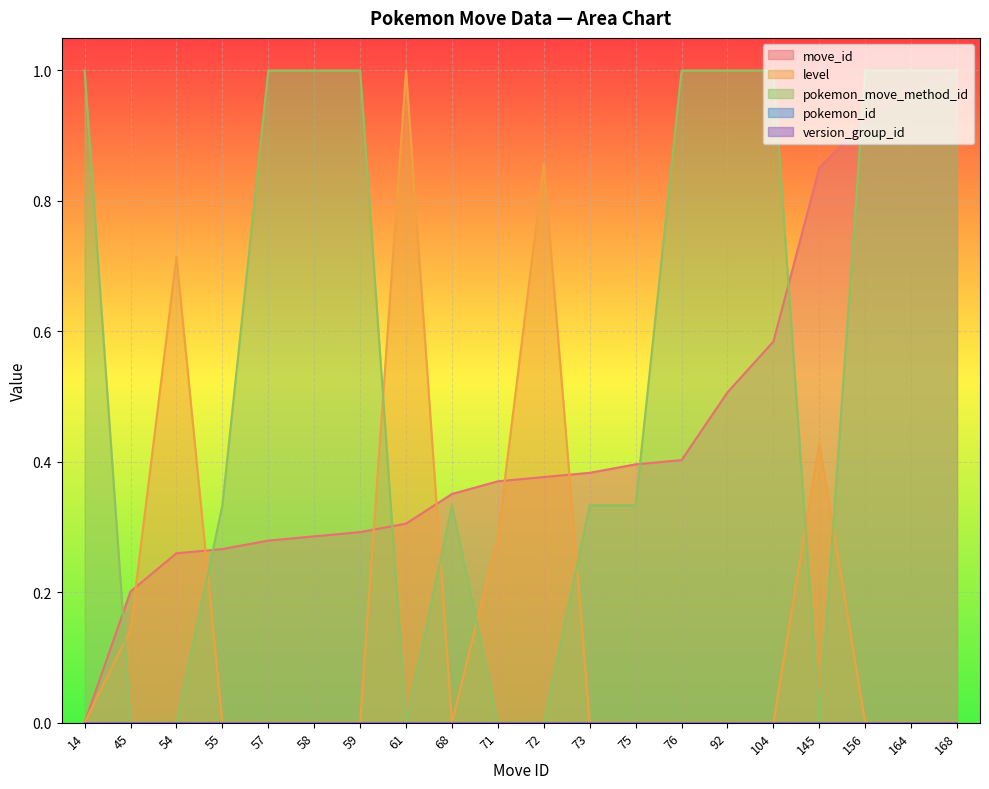

How many values in move_id are above zero?

19